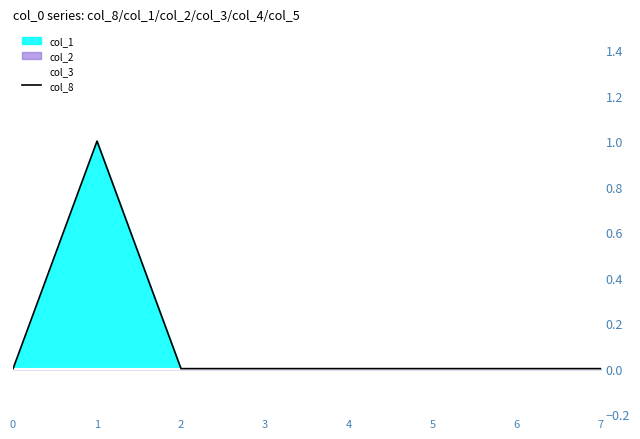

True or false: col_8 has a value of 1 at 1.

True